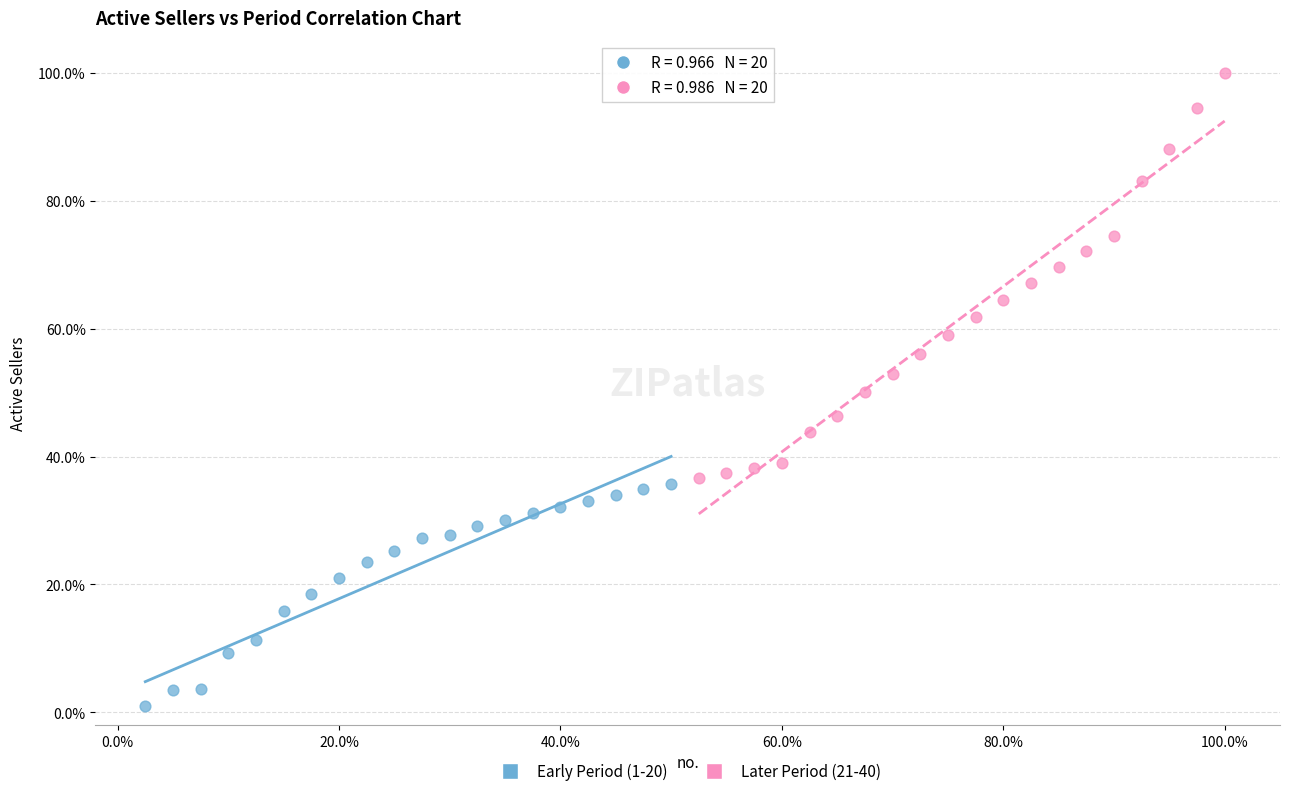

Which series contains the highest Y value?

Later Period (21-40)